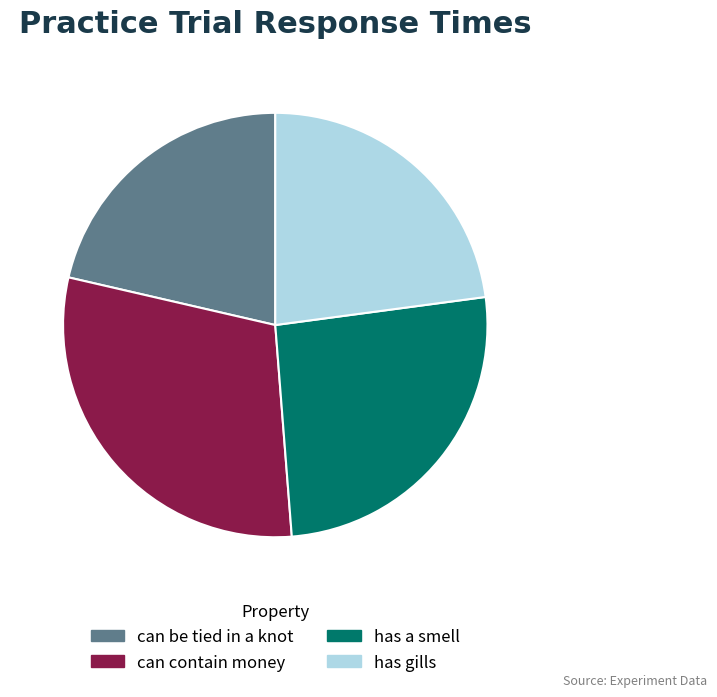

The can be tied in a knot slice represents 21% of the pie. True or false?

True